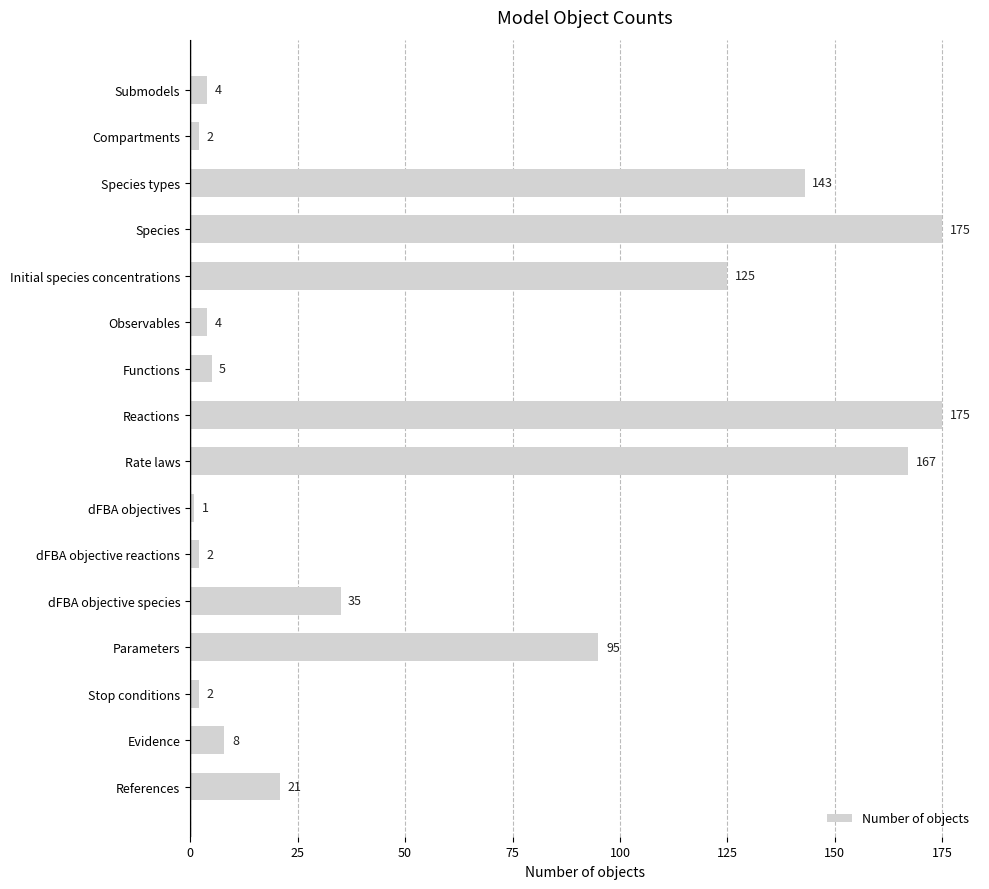

What is the maximum value shown in the chart?

175